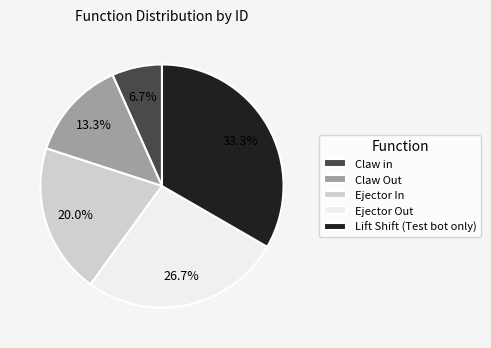

To the nearest percent, what is the difference between the largest and smallest slice percentages?

27%